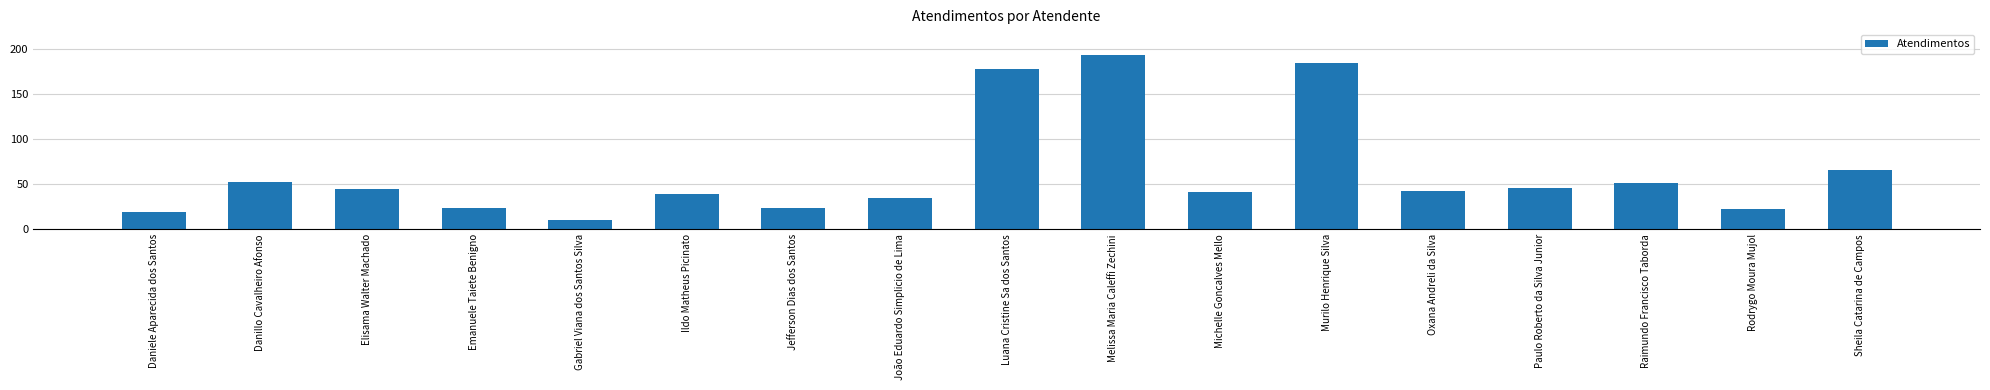

Reading left to right, what are all the values shown in this chart?

Daniele Aparecida dos Santos=19	Danillo Cavalheiro Afonso=53	Elisama Walter Machado=45	Emanuele Taiete Benigno=24	Gabriel Viana dos Santos Silva=10	Ildo Matheus Picinato=39	Jefferson Dias dos Santos=24	João Eduardo Simplicio de Lima=35	Luana Cristine Sa dos Santos=178	Melissa Maria Caleffi Zechini=193	Michelle Goncalves Mello=41	Murilo Henrique Silva=185	Oxana Andreli da Silva=43	Paulo Roberto da Silva Junior=46	Raimundo Francisco Taborda=51	Rodrygo Moura Mujol=23	Sheila Catarina de Campos=66